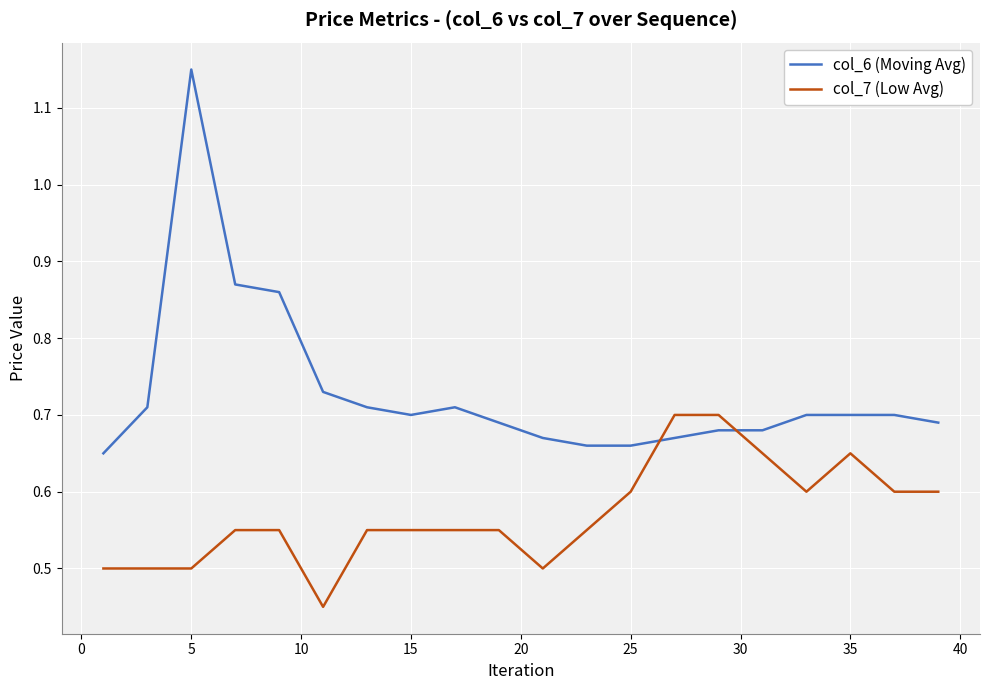

Which series has the largest range (max minus min)?

col_6 (Moving Avg)